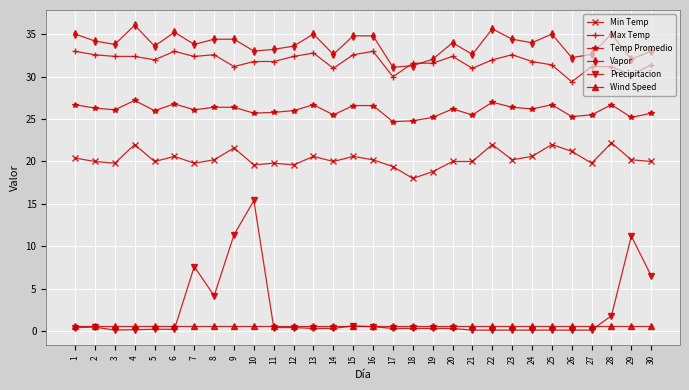

Which series has the largest range (max minus min)?

Precipitacion